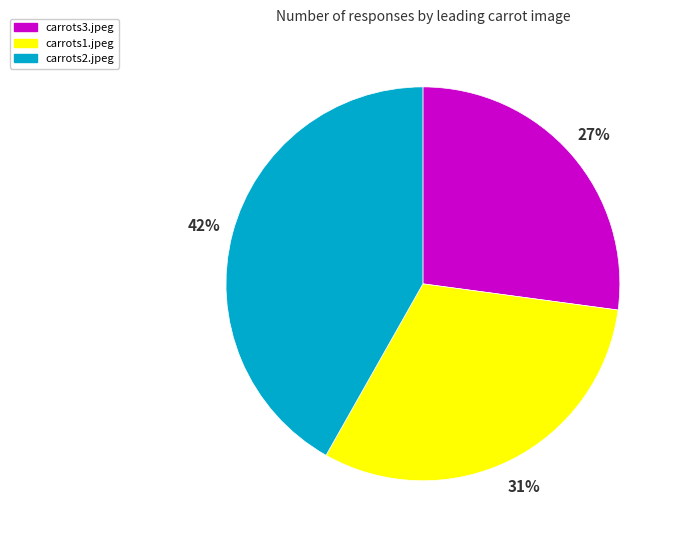

Is there any slice that represents more than half of the pie?

No